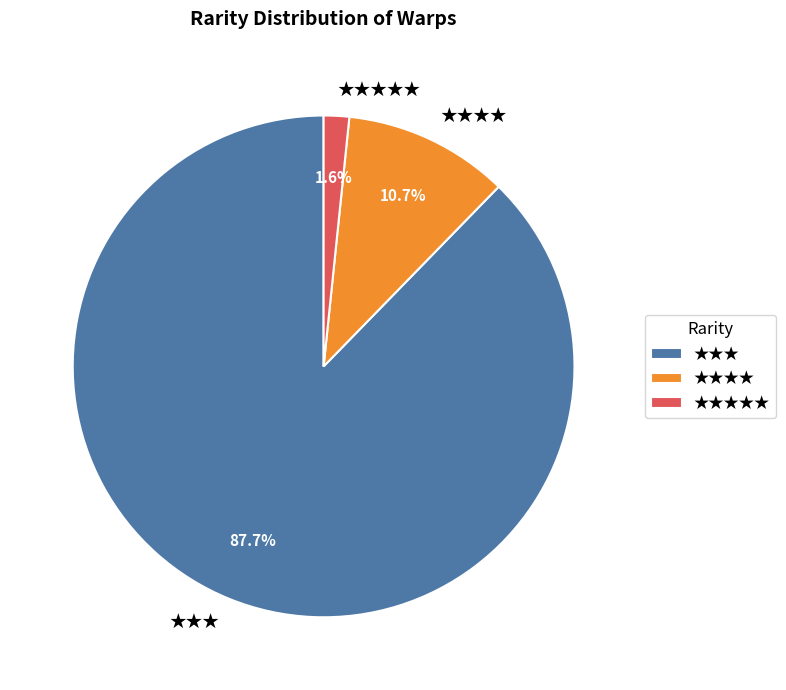

To the nearest percent, what is the difference between the largest and smallest slice percentages?

86%